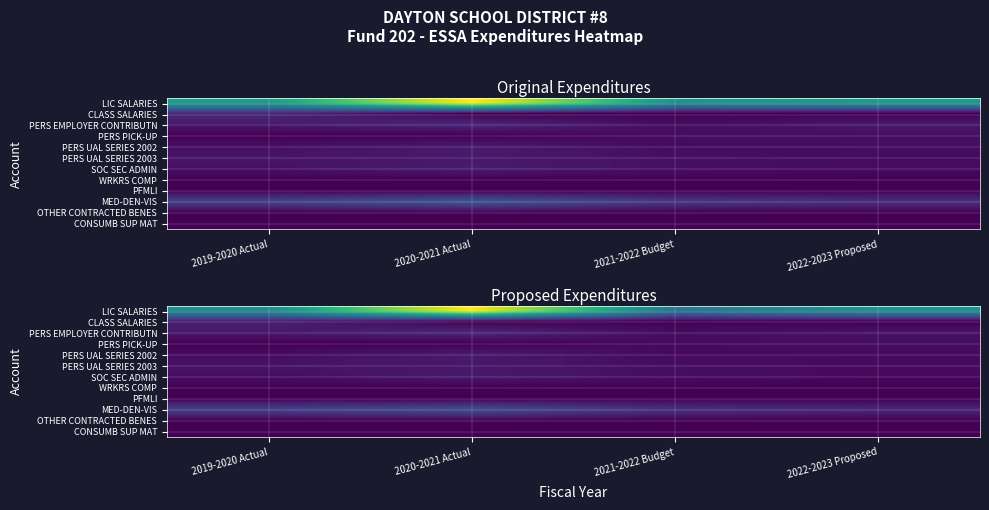

Which has a higher value, 2019-2020 Actual or 2020-2021 Actual?

2020-2021 Actual